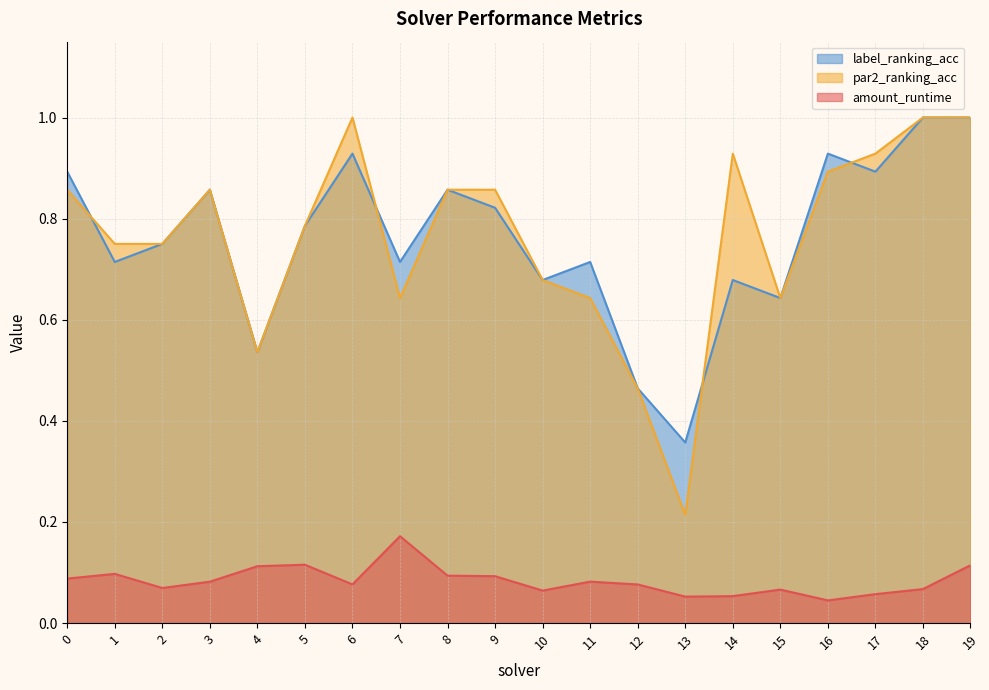

How many data points does each series have?

20